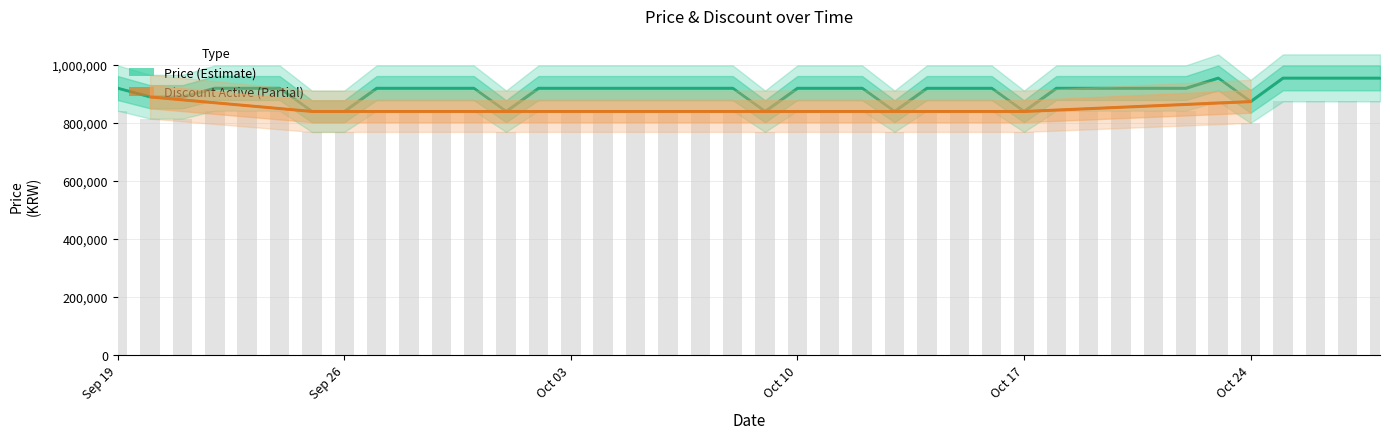

Is it true that the value at Oct 24 is 377605?

False